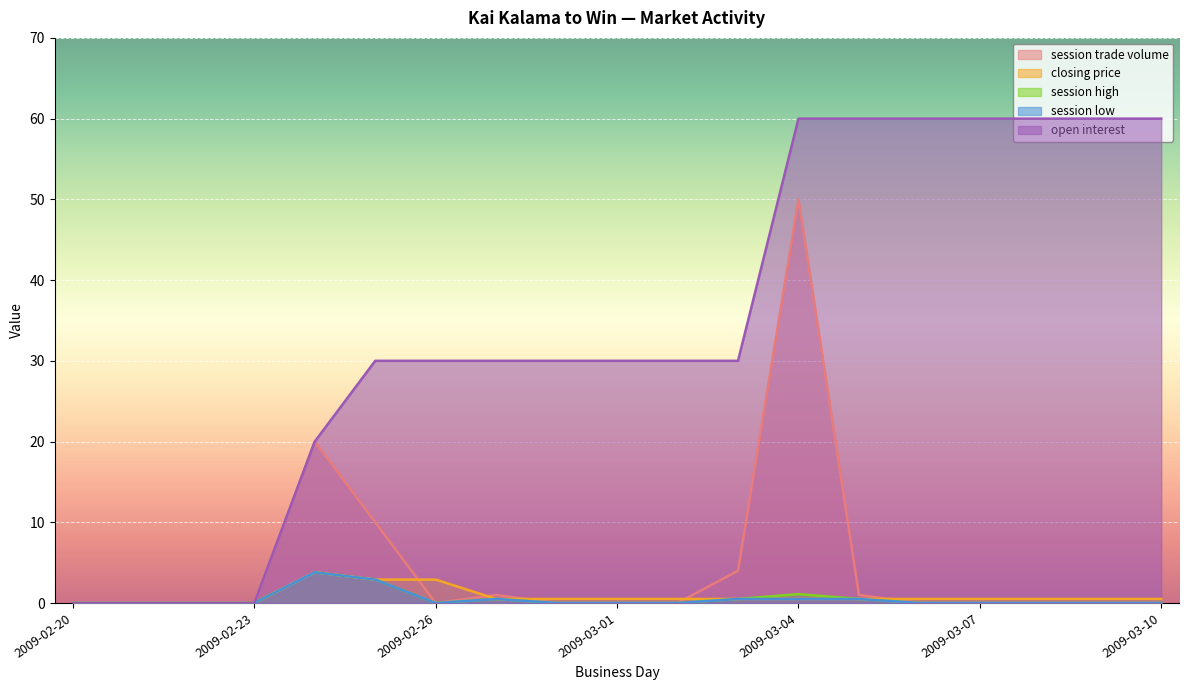

True or false: session low has more than 2 interior local peaks.

False